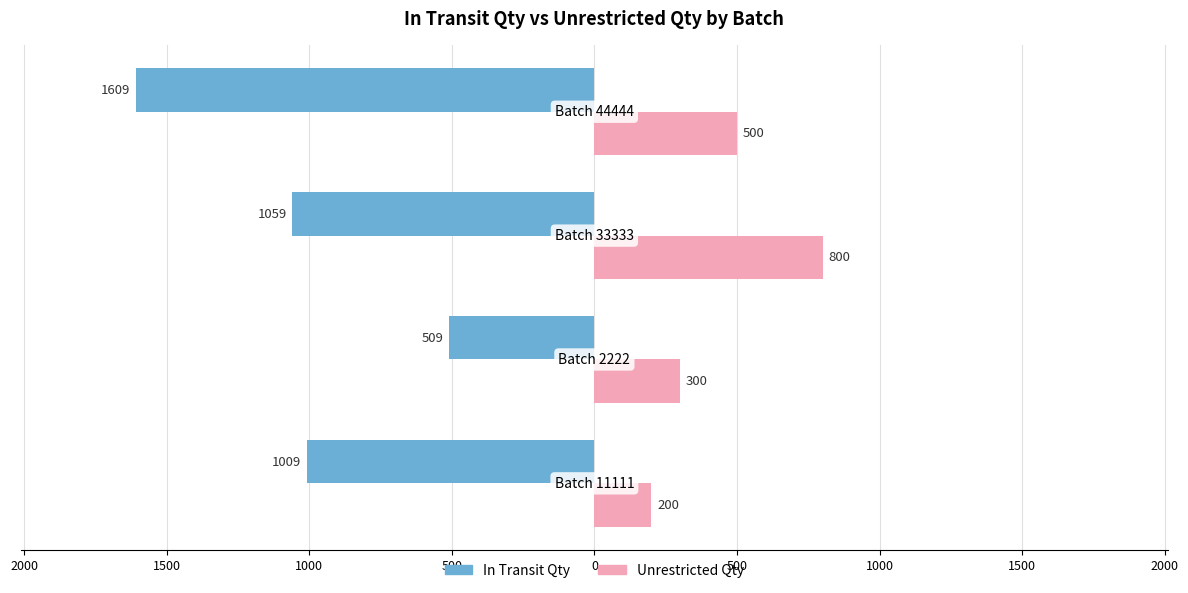

Which series has the largest range (max minus min)?

In Transit Qty